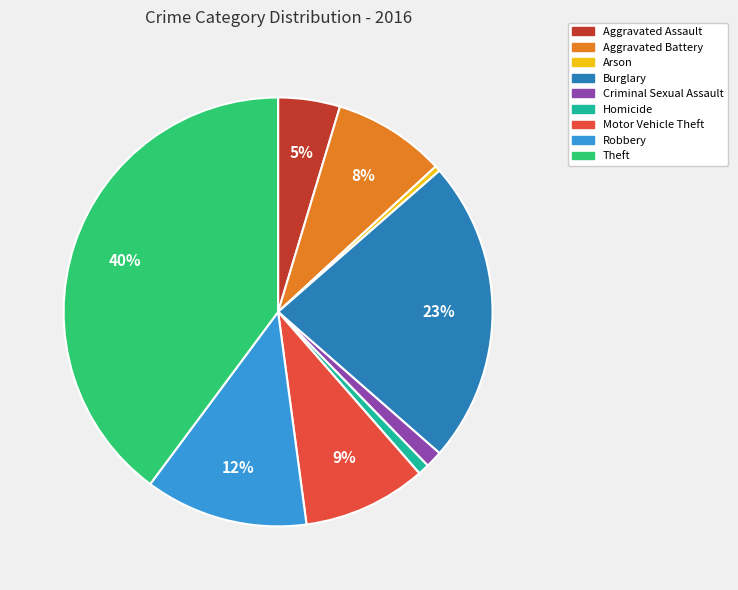

Combined, do Aggravated Assault and Motor Vehicle Theft account for over 50%?

No